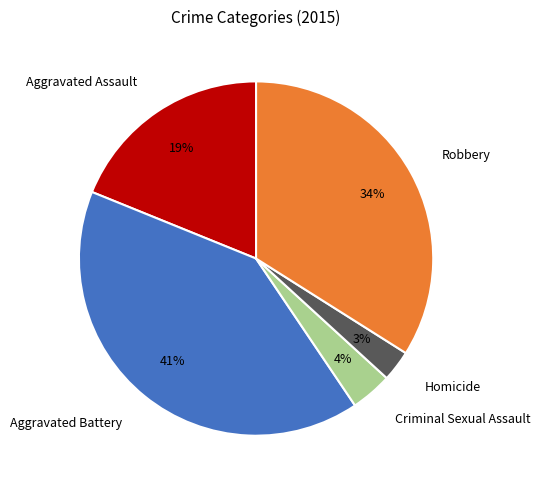

To the nearest percent, what is the combined percentage of Aggravated Battery and Aggravated Assault?

59%